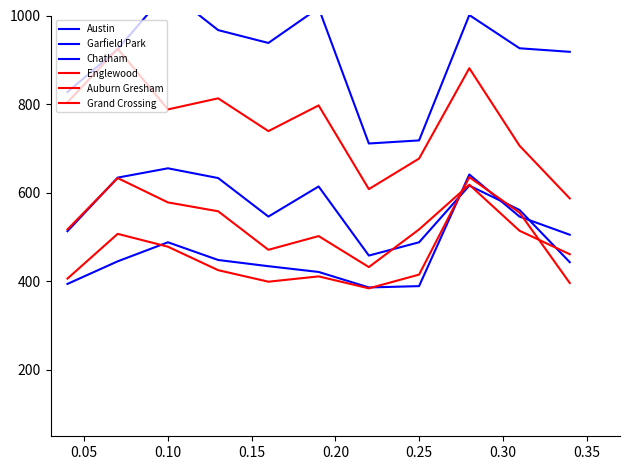

True or false: Chatham has more than 1 points higher than both neighbors.

True